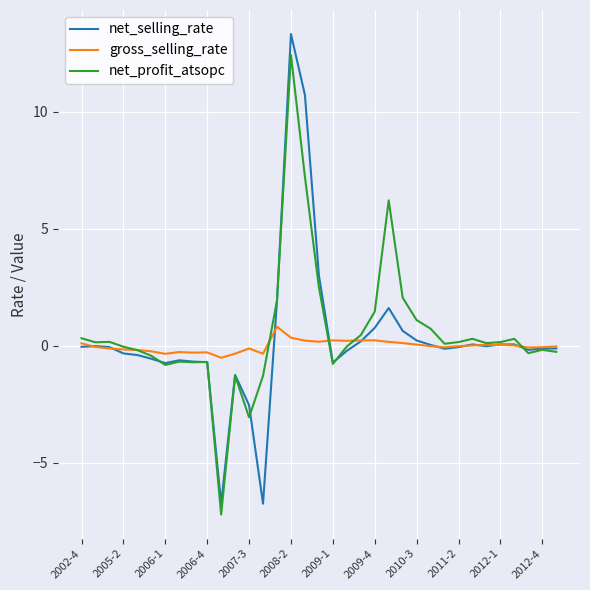

What is the highest value of the net_profit_atsopc series?

12.4